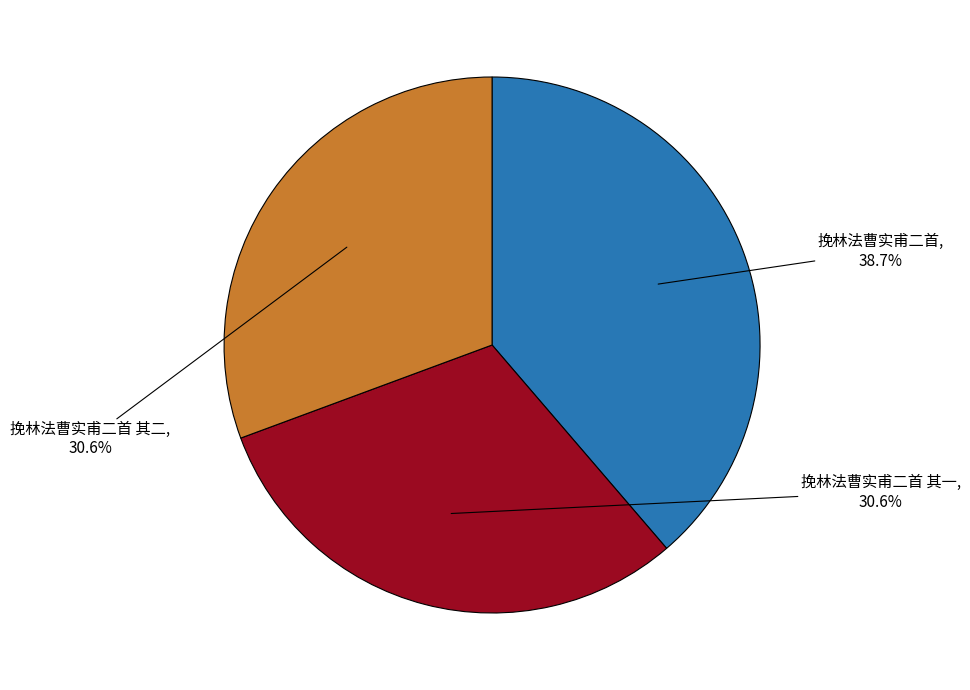

Does any single category account for the majority?

No